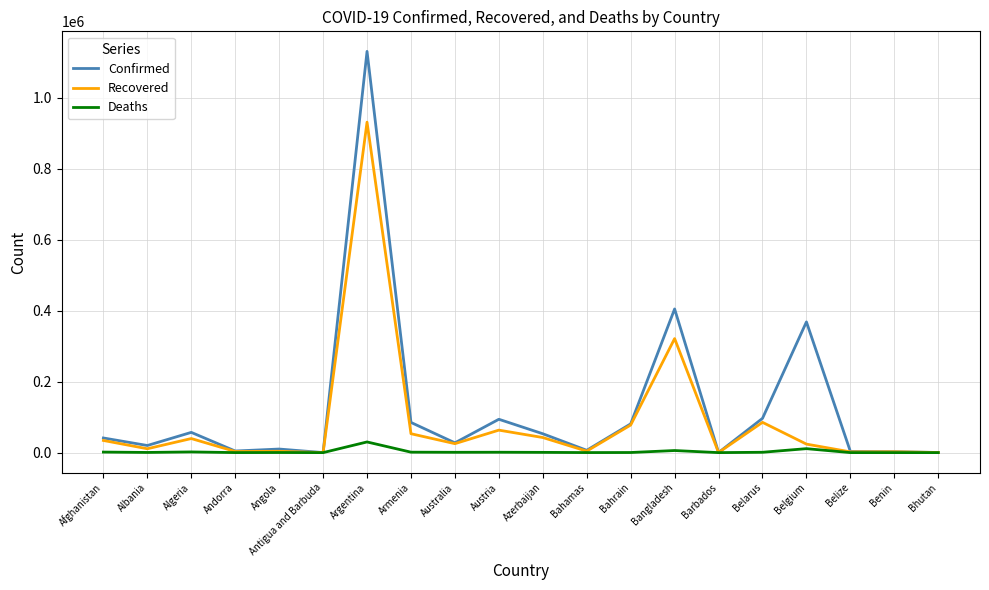

Rank the series by their average value, from highest to lowest.

Confirmed, Recovered, Deaths